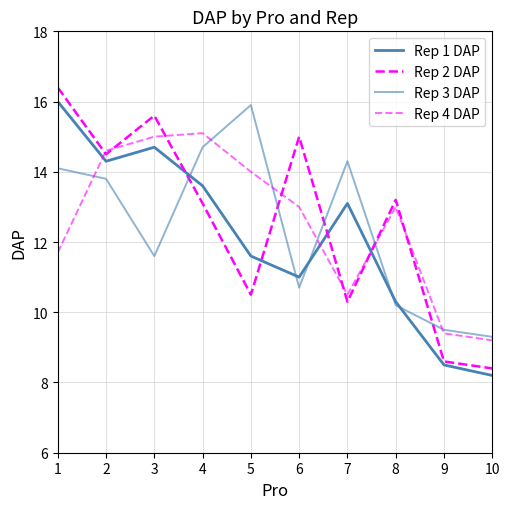

After their last crossing, which series has the higher values: Rep 2 DAP or Rep 3 DAP?

Rep 3 DAP